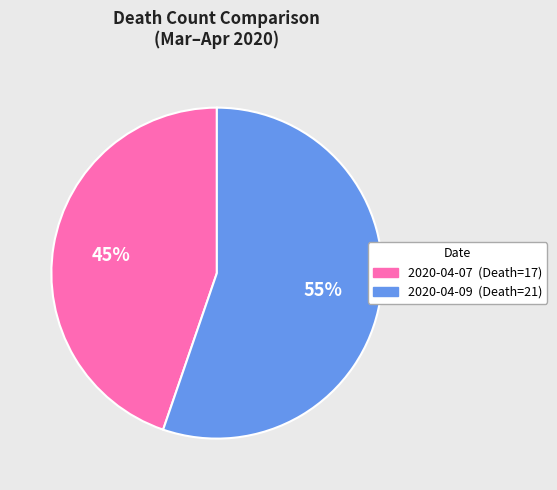

What is the ratio of the value at 2020-04-07 to the value at 2020-04-09?

0.8